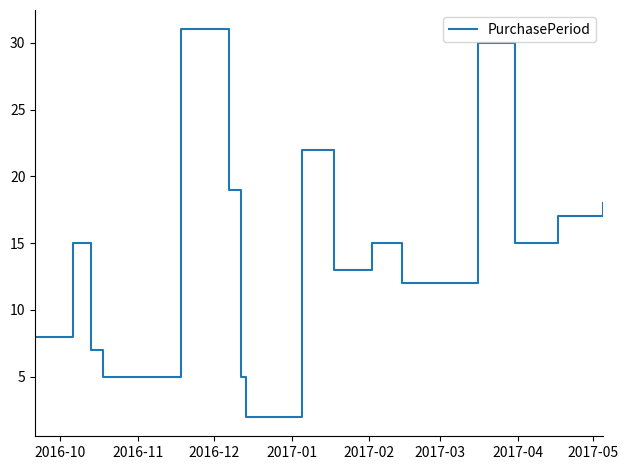

What is the maximum value shown in the chart?

31